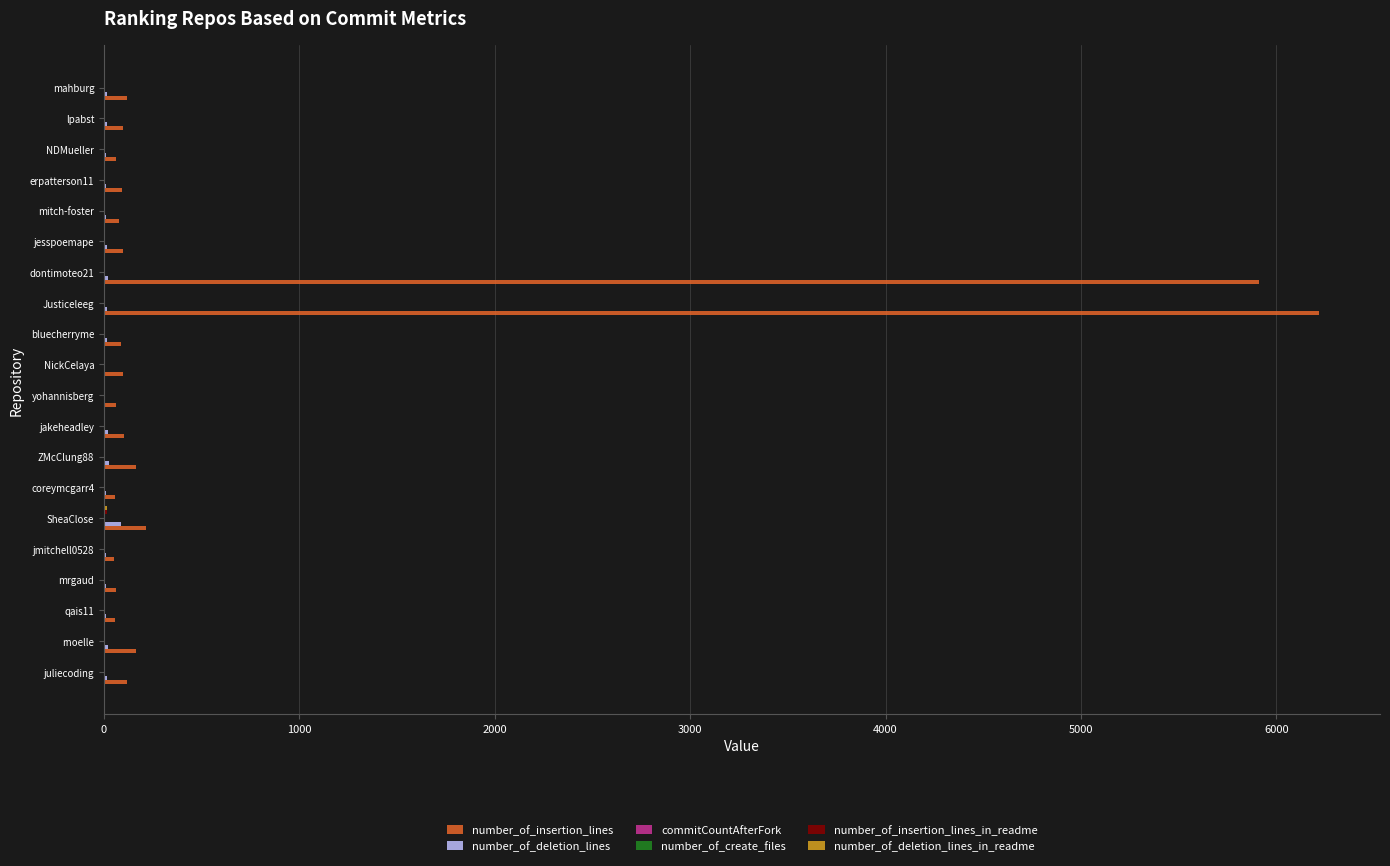

Count the number of categories in the chart.

20